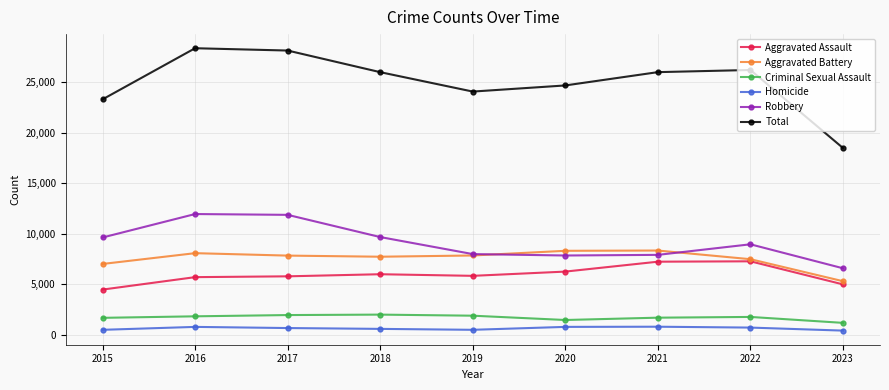

True or false: Robbery has more than 1 points higher than both neighbors.

True